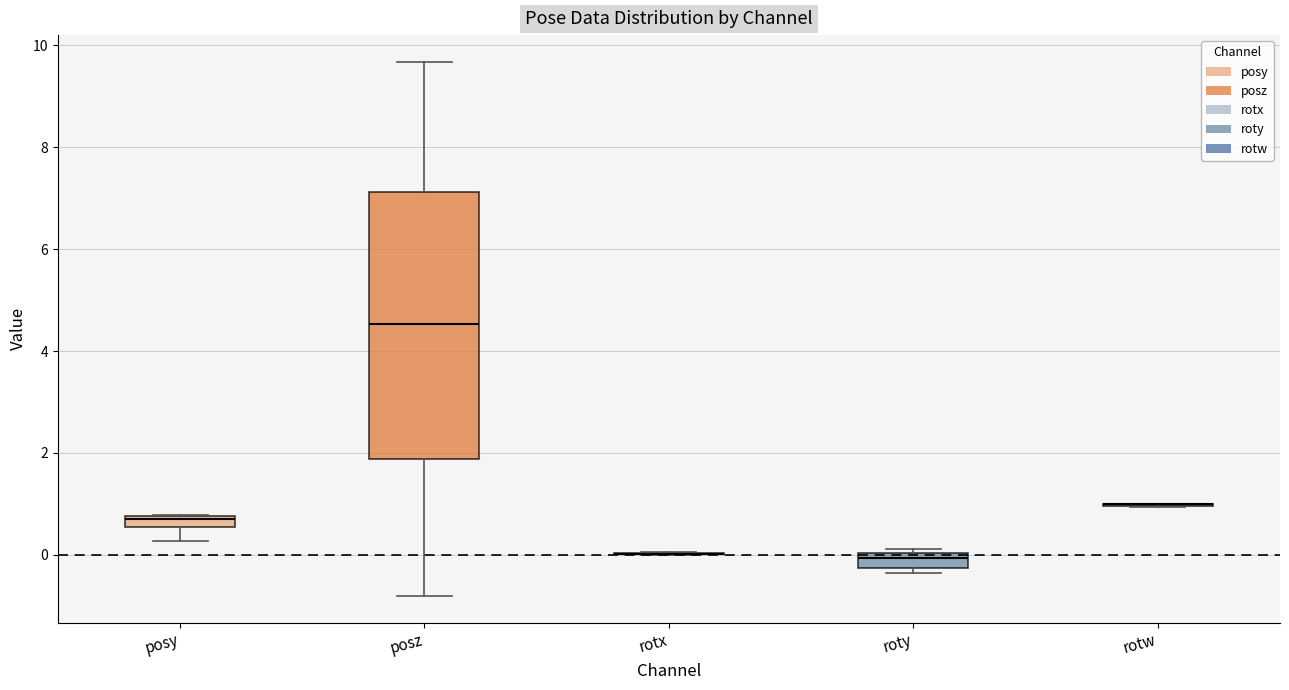

Which box is the tallest, from its lower edge to its upper edge?

posz